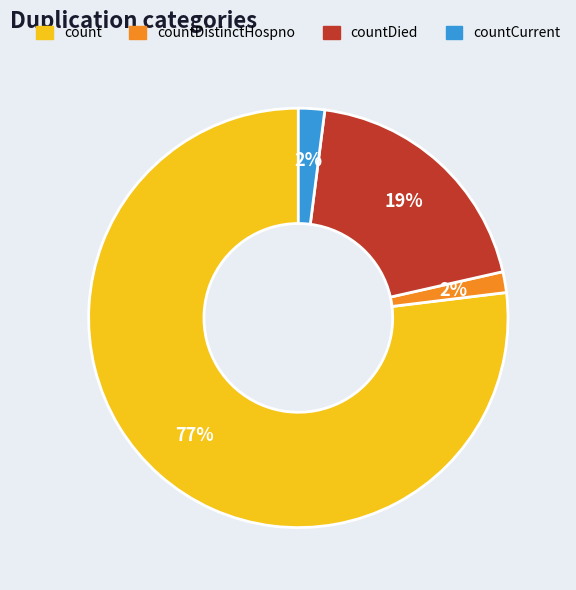

How many segments does this pie chart have?

4